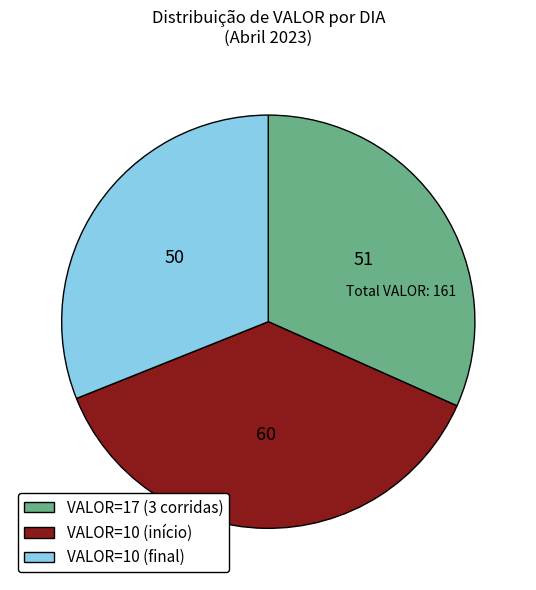

What is the largest slice in the pie chart?

VALOR=10 (início)